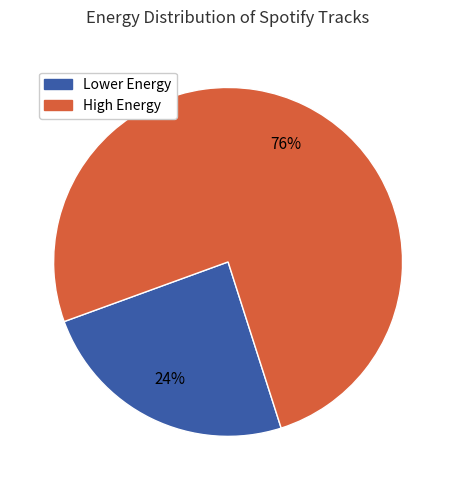

Is there a majority slice in this chart?

Yes